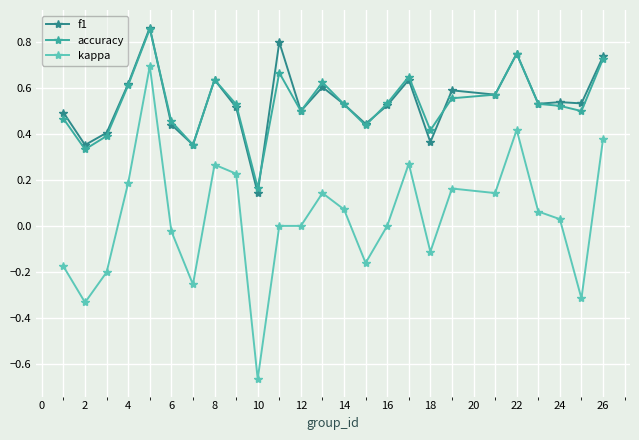

True or false: accuracy and kappa intersect in this chart.

False